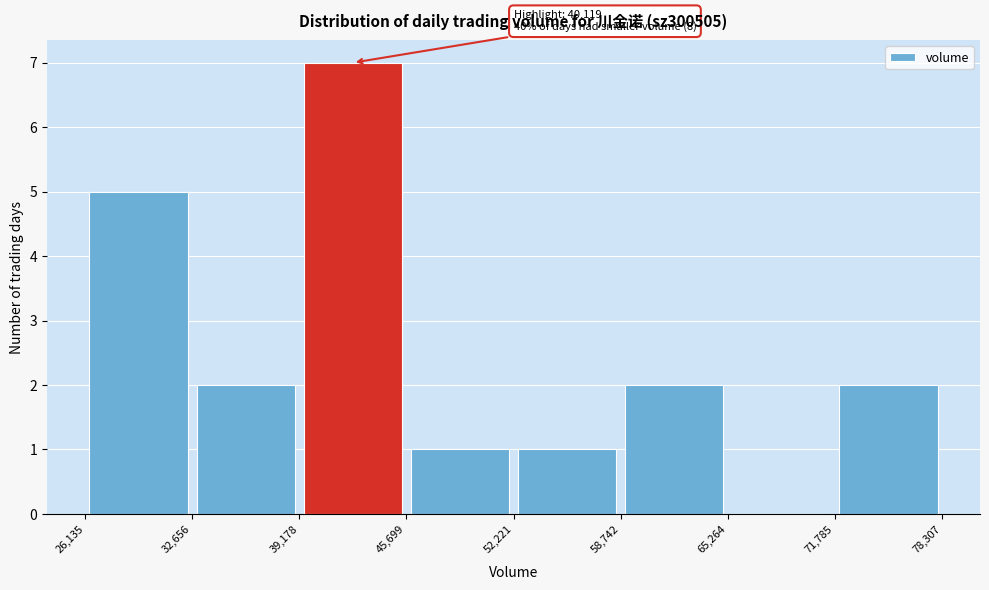

Which range on the x-axis has the tallest bar?

39,178 to 45,699